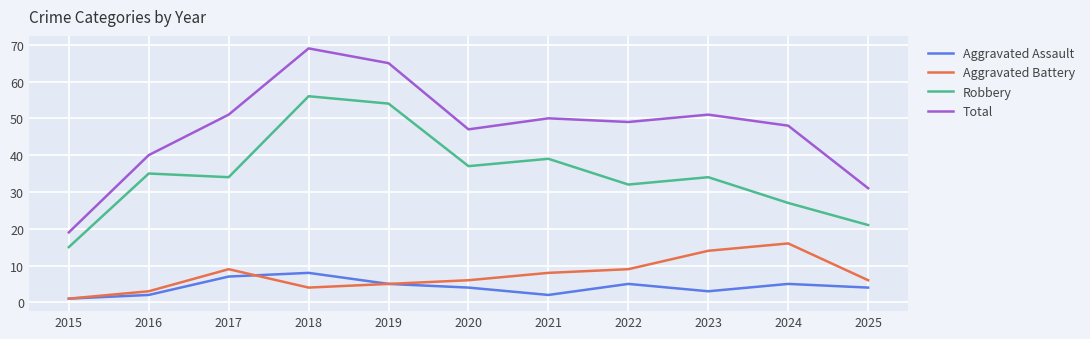

What value does the Aggravated Assault series have at 2024?

5